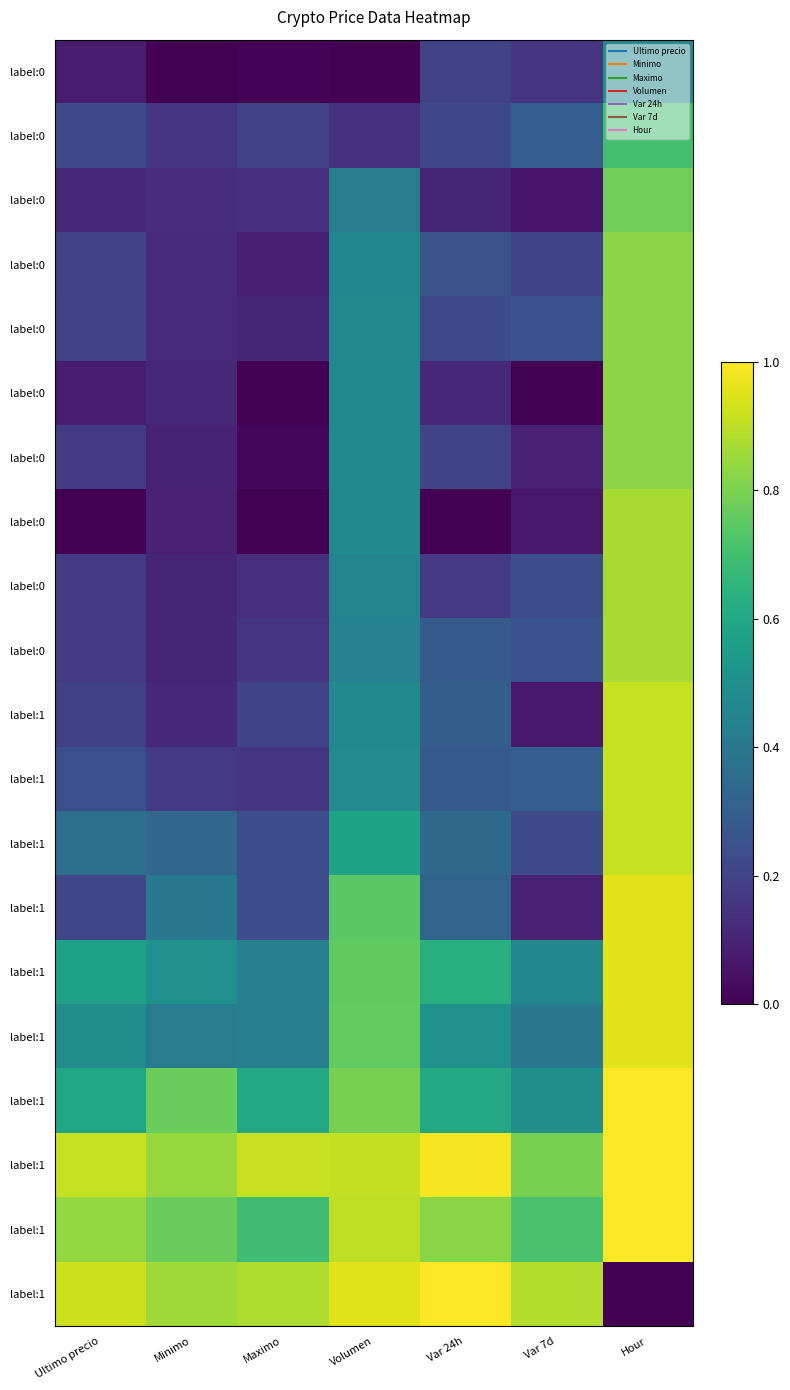

Which has a higher value, Var 7d or Hour?

Hour